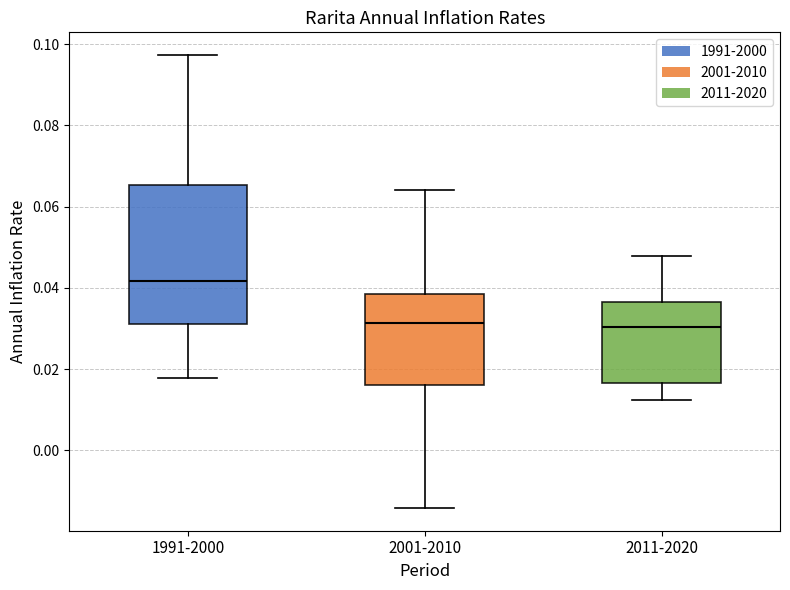

Which box has the highest median line?

1991-2000